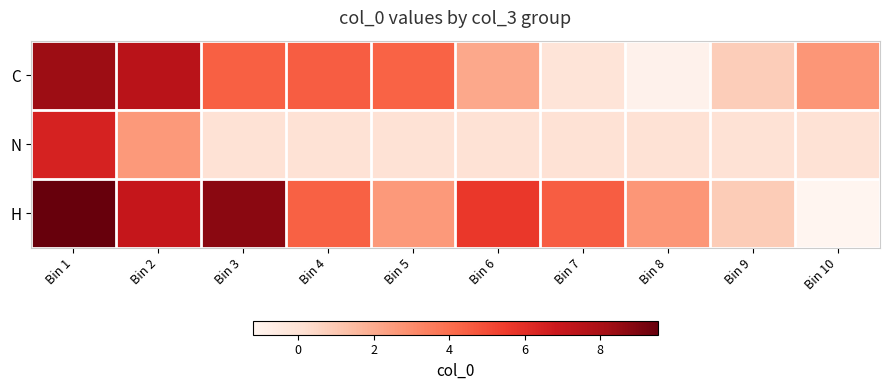

How many data points does each series have?

10